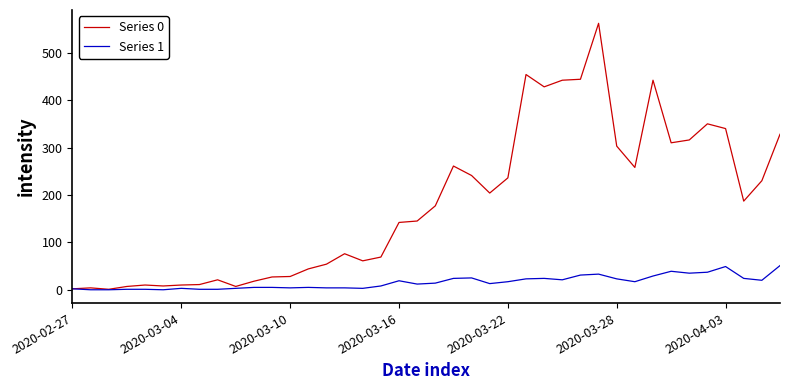

Which series has the widest spread of values?

Series 0